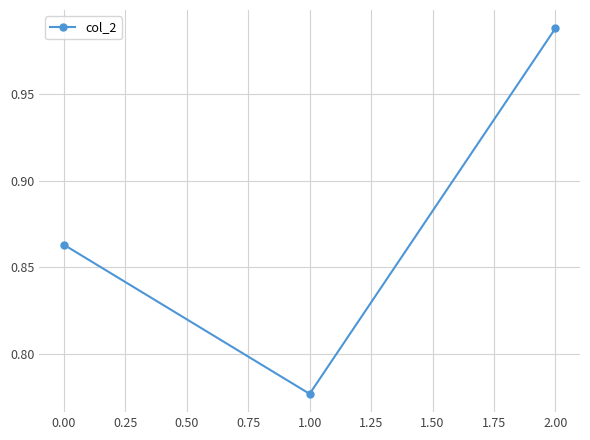

List the labels in order of value, smallest first.

1.00, 0.00, 2.00